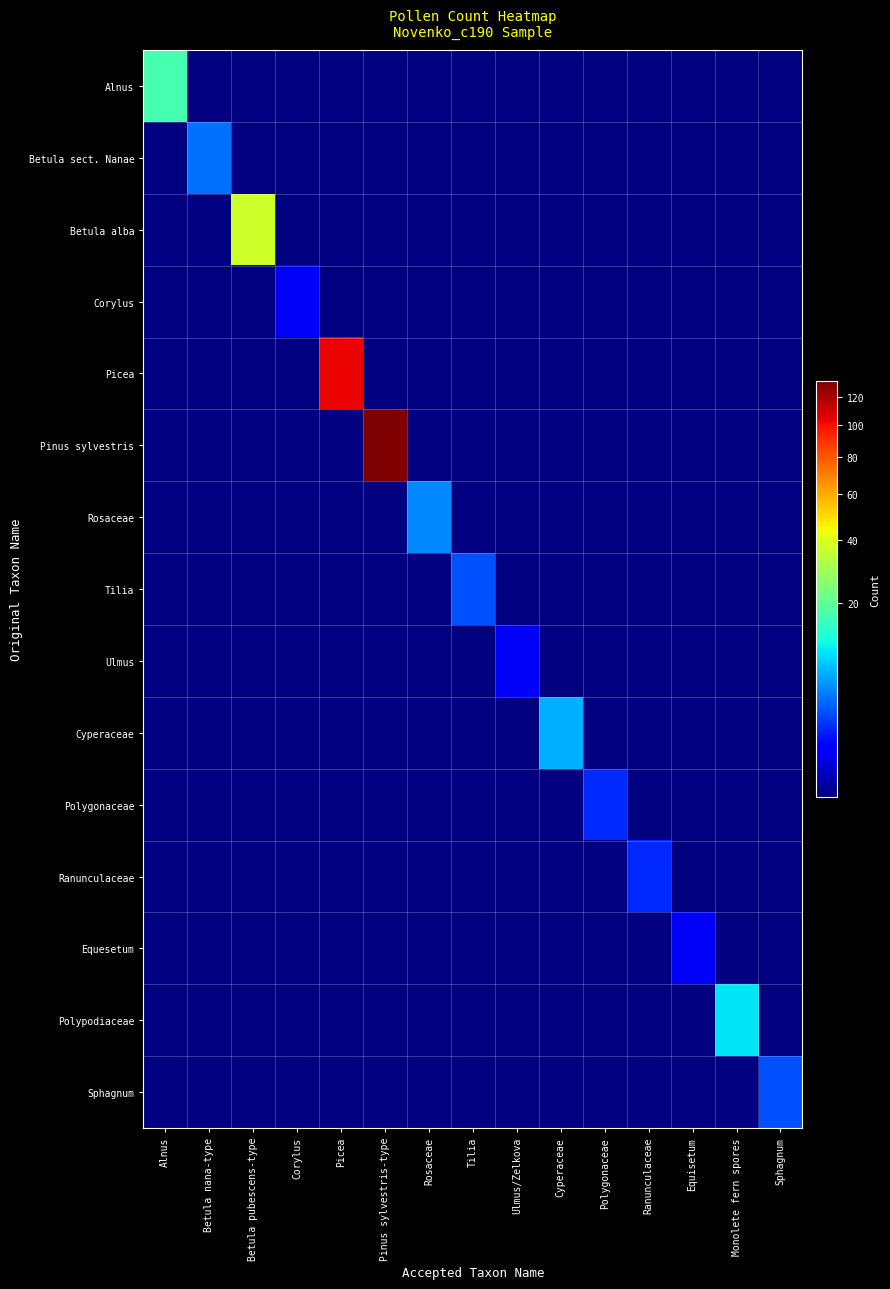

Reading left to right, transcribe all the data shown in this chart.

Alnus: Alnus=17	Betula nana-type=0	Betula pubescens-type=0	Corylus=0	Picea=0	Pinus sylvestris-type=0	Rosaceae=0	Tilia=0	Ulmus/Zelkova=0	Cyperaceae=0	Polygonaceae=0	Ranunculaceae=0	Equisetum=0	Monolete fern spores=0	Sphagnum=0
Betula sect. Nanae: Alnus=0	Betula nana-type=4	Betula pubescens-type=0	Corylus=0	Picea=0	Pinus sylvestris-type=0	Rosaceae=0	Tilia=0	Ulmus/Zelkova=0	Cyperaceae=0	Polygonaceae=0	Ranunculaceae=0	Equisetum=0	Monolete fern spores=0	Sphagnum=0
Betula alba: Alnus=0	Betula nana-type=0	Betula pubescens-type=37	Corylus=0	Picea=0	Pinus sylvestris-type=0	Rosaceae=0	Tilia=0	Ulmus/Zelkova=0	Cyperaceae=0	Polygonaceae=0	Ranunculaceae=0	Equisetum=0	Monolete fern spores=0	Sphagnum=0
Corylus: Alnus=0	Betula nana-type=0	Betula pubescens-type=0	Corylus=1	Picea=0	Pinus sylvestris-type=0	Rosaceae=0	Tilia=0	Ulmus/Zelkova=0	Cyperaceae=0	Polygonaceae=0	Ranunculaceae=0	Equisetum=0	Monolete fern spores=0	Sphagnum=0
Picea: Alnus=0	Betula nana-type=0	Betula pubescens-type=0	Corylus=0	Picea=103	Pinus sylvestris-type=0	Rosaceae=0	Tilia=0	Ulmus/Zelkova=0	Cyperaceae=0	Polygonaceae=0	Ranunculaceae=0	Equisetum=0	Monolete fern spores=0	Sphagnum=0
Pinus sylvestris: Alnus=0	Betula nana-type=0	Betula pubescens-type=0	Corylus=0	Picea=0	Pinus sylvestris-type=132	Rosaceae=0	Tilia=0	Ulmus/Zelkova=0	Cyperaceae=0	Polygonaceae=0	Ranunculaceae=0	Equisetum=0	Monolete fern spores=0	Sphagnum=0
Rosaceae: Alnus=0	Betula nana-type=0	Betula pubescens-type=0	Corylus=0	Picea=0	Pinus sylvestris-type=0	Rosaceae=5	Tilia=0	Ulmus/Zelkova=0	Cyperaceae=0	Polygonaceae=0	Ranunculaceae=0	Equisetum=0	Monolete fern spores=0	Sphagnum=0
Tilia: Alnus=0	Betula nana-type=0	Betula pubescens-type=0	Corylus=0	Picea=0	Pinus sylvestris-type=0	Rosaceae=0	Tilia=3	Ulmus/Zelkova=0	Cyperaceae=0	Polygonaceae=0	Ranunculaceae=0	Equisetum=0	Monolete fern spores=0	Sphagnum=0
Ulmus: Alnus=0	Betula nana-type=0	Betula pubescens-type=0	Corylus=0	Picea=0	Pinus sylvestris-type=0	Rosaceae=0	Tilia=0	Ulmus/Zelkova=1	Cyperaceae=0	Polygonaceae=0	Ranunculaceae=0	Equisetum=0	Monolete fern spores=0	Sphagnum=0
Cyperaceae: Alnus=0	Betula nana-type=0	Betula pubescens-type=0	Corylus=0	Picea=0	Pinus sylvestris-type=0	Rosaceae=0	Tilia=0	Ulmus/Zelkova=0	Cyperaceae=7	Polygonaceae=0	Ranunculaceae=0	Equisetum=0	Monolete fern spores=0	Sphagnum=0
Polygonaceae: Alnus=0	Betula nana-type=0	Betula pubescens-type=0	Corylus=0	Picea=0	Pinus sylvestris-type=0	Rosaceae=0	Tilia=0	Ulmus/Zelkova=0	Cyperaceae=0	Polygonaceae=2	Ranunculaceae=0	Equisetum=0	Monolete fern spores=0	Sphagnum=0
Ranunculaceae: Alnus=0	Betula nana-type=0	Betula pubescens-type=0	Corylus=0	Picea=0	Pinus sylvestris-type=0	Rosaceae=0	Tilia=0	Ulmus/Zelkova=0	Cyperaceae=0	Polygonaceae=0	Ranunculaceae=2	Equisetum=0	Monolete fern spores=0	Sphagnum=0
Equesetum: Alnus=0	Betula nana-type=0	Betula pubescens-type=0	Corylus=0	Picea=0	Pinus sylvestris-type=0	Rosaceae=0	Tilia=0	Ulmus/Zelkova=0	Cyperaceae=0	Polygonaceae=0	Ranunculaceae=0	Equisetum=1	Monolete fern spores=0	Sphagnum=0
Polypodiaceae: Alnus=0	Betula nana-type=0	Betula pubescens-type=0	Corylus=0	Picea=0	Pinus sylvestris-type=0	Rosaceae=0	Tilia=0	Ulmus/Zelkova=0	Cyperaceae=0	Polygonaceae=0	Ranunculaceae=0	Equisetum=0	Monolete fern spores=10	Sphagnum=0
Sphagnum: Alnus=0	Betula nana-type=0	Betula pubescens-type=0	Corylus=0	Picea=0	Pinus sylvestris-type=0	Rosaceae=0	Tilia=0	Ulmus/Zelkova=0	Cyperaceae=0	Polygonaceae=0	Ranunculaceae=0	Equisetum=0	Monolete fern spores=0	Sphagnum=3